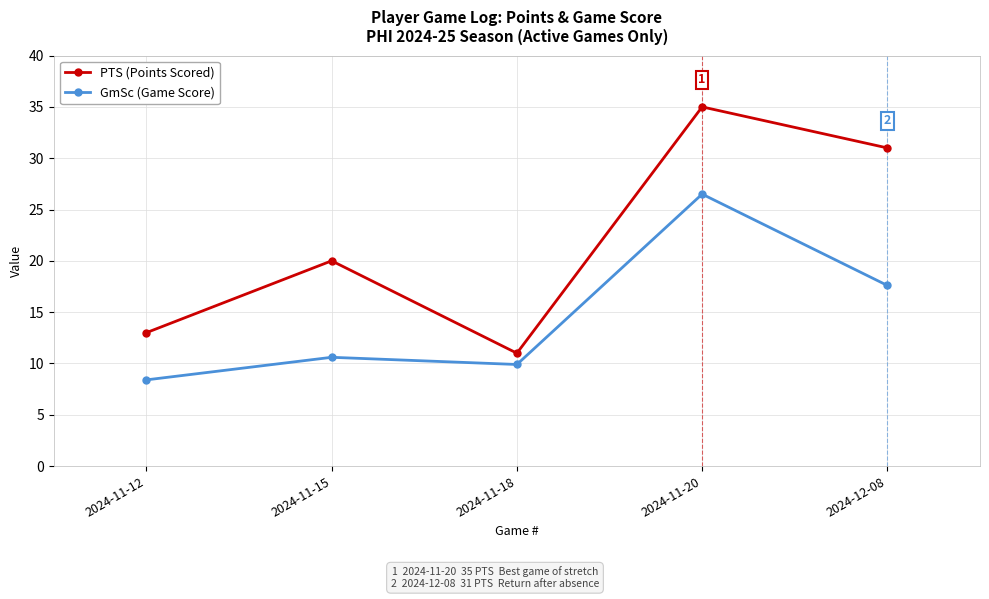

What are all the series names shown in the legend?

PTS (Points Scored), GmSc (Game Score)